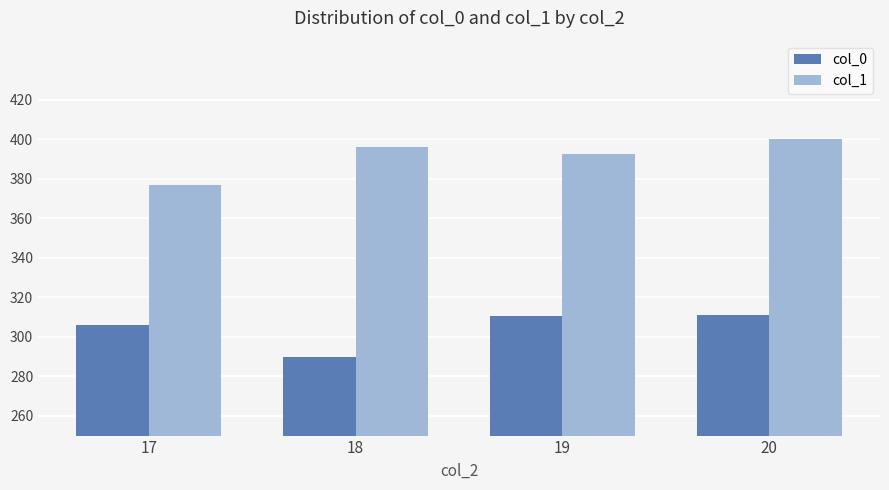

Between 17 and 20, which series saw the biggest shift?

col_1